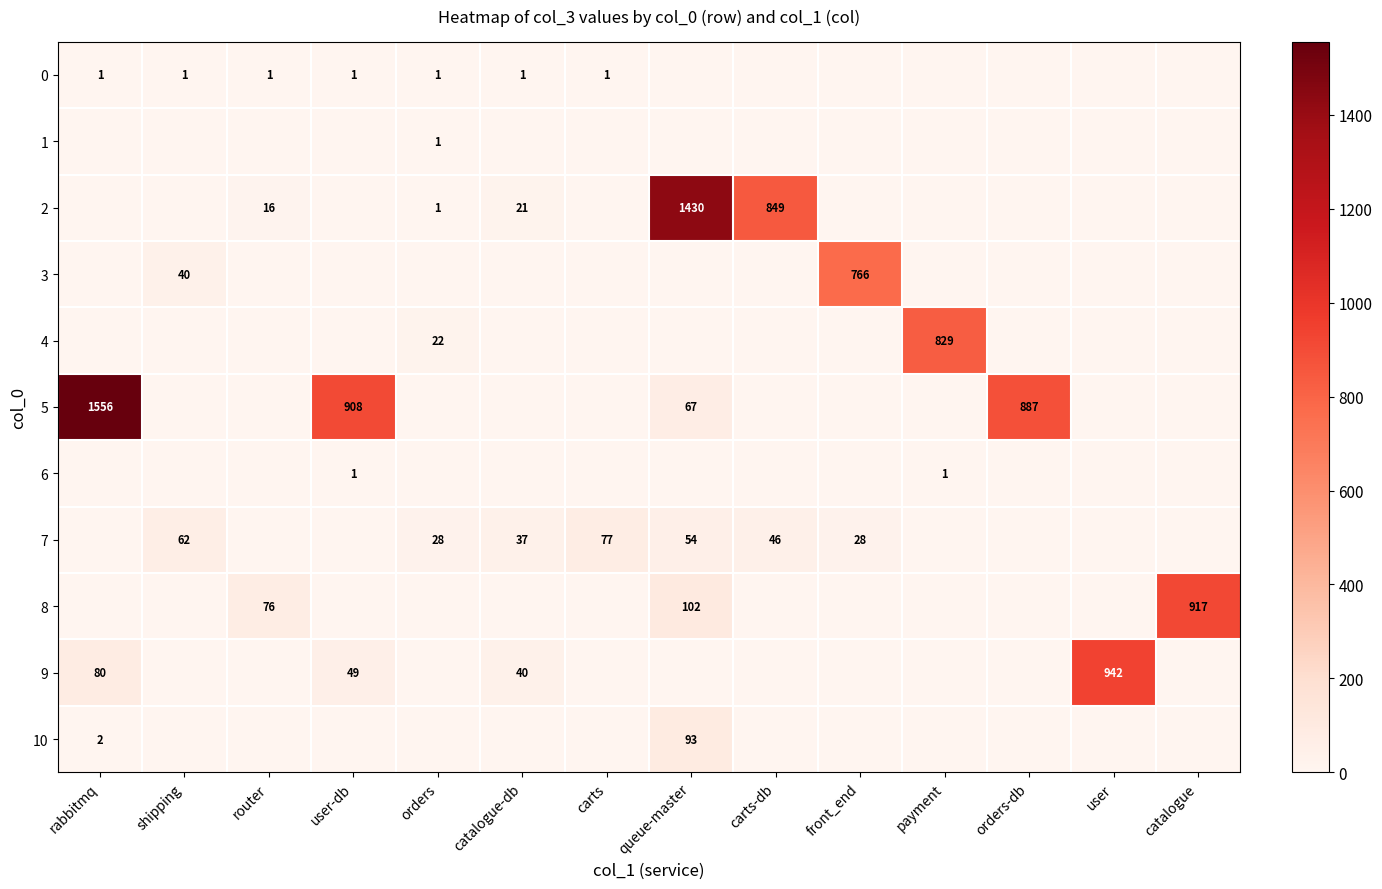

What is the difference between the 5 values at user-db and orders-db?

21